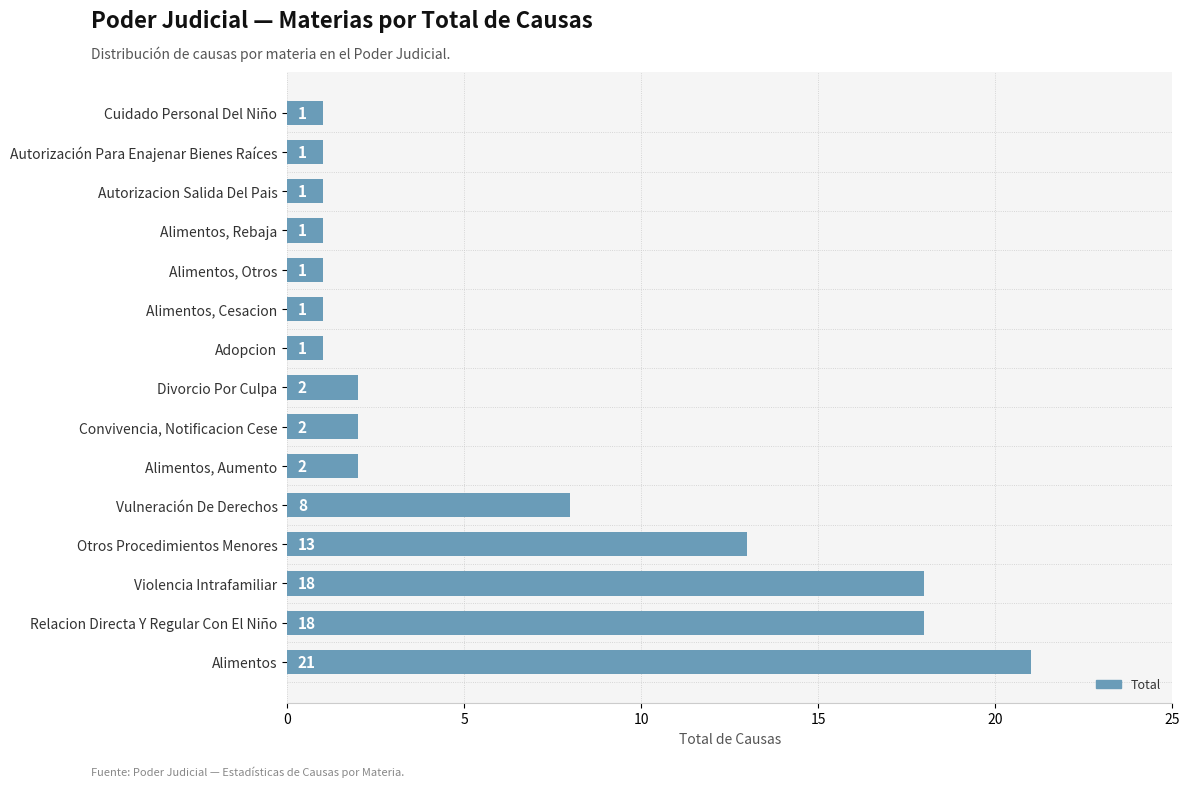

Approximately how many times larger is the value at Alimentos, Rebaja compared to Autorización Para Enajenar Bienes Raíces?

1.0